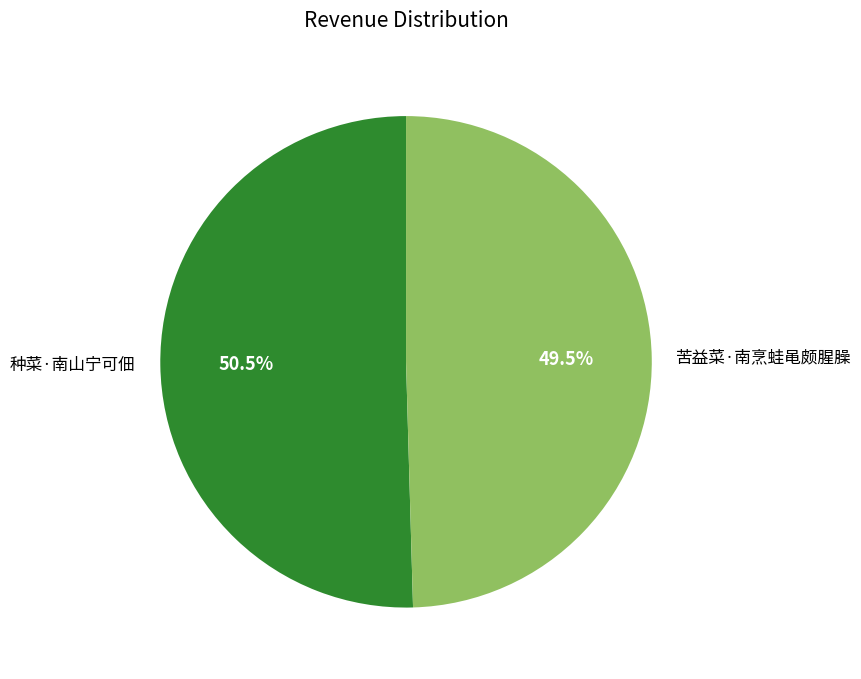

Does any single category account for the majority?

Yes